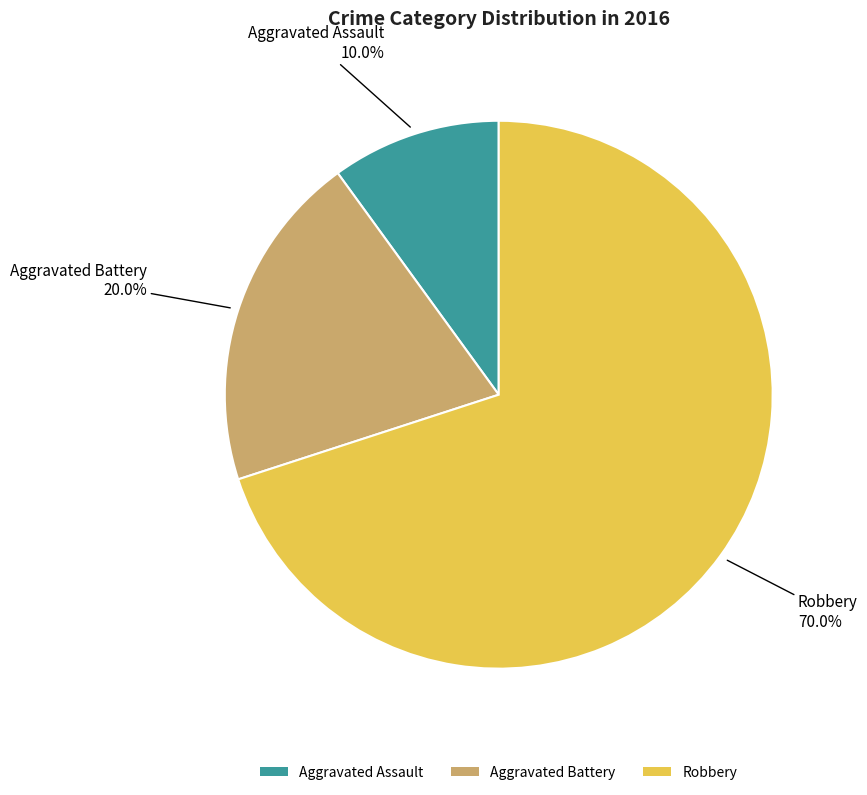

Do Aggravated Battery and Aggravated Assault together represent more than half of the pie?

No